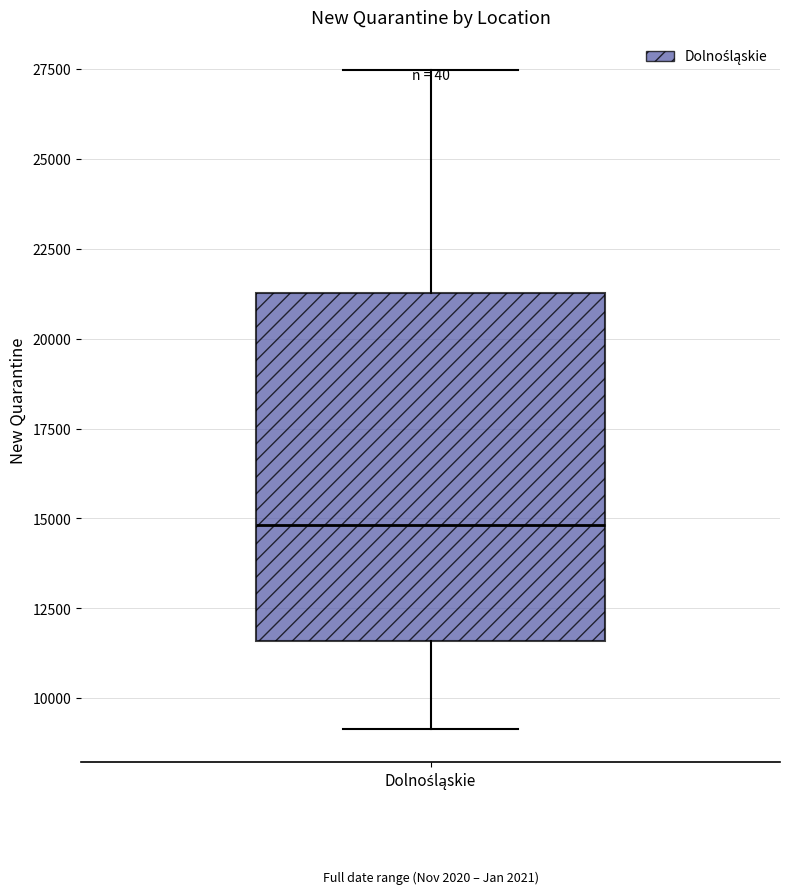

Read this box plot against the y-axis: the position of the median line, the range covered by the box, and the ends of both whiskers. The values are not printed on the chart, so give them approximately, as read against the axis.

median 15000, box 11500 to 21500, whiskers 9000 to 27500